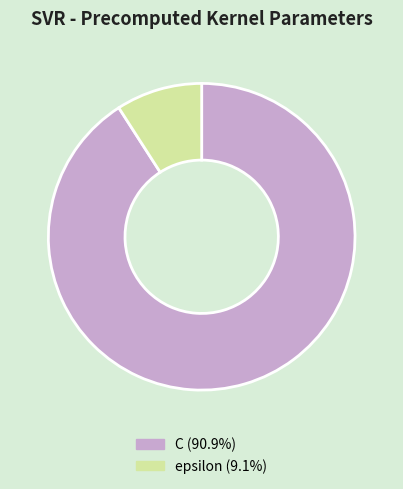

How many slices are in this pie chart?

2